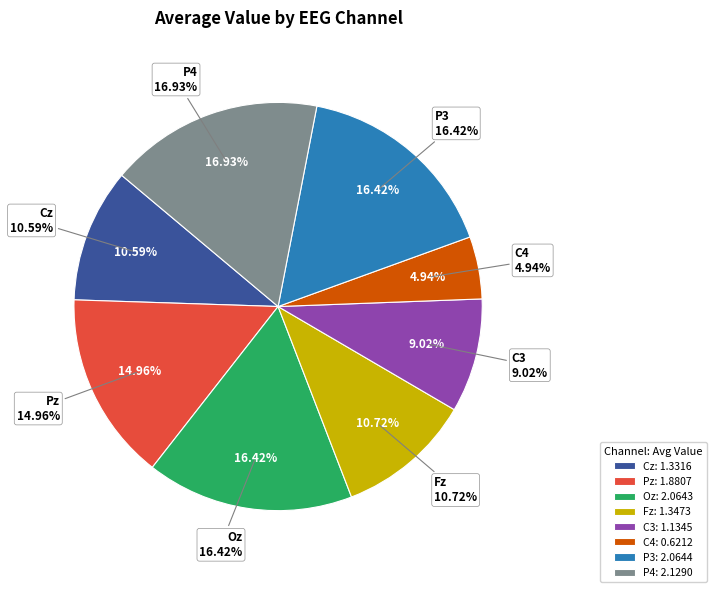

Rank the categories by value from lowest to highest.

C4, C3, Cz, Fz, Pz, Oz, P3, P4